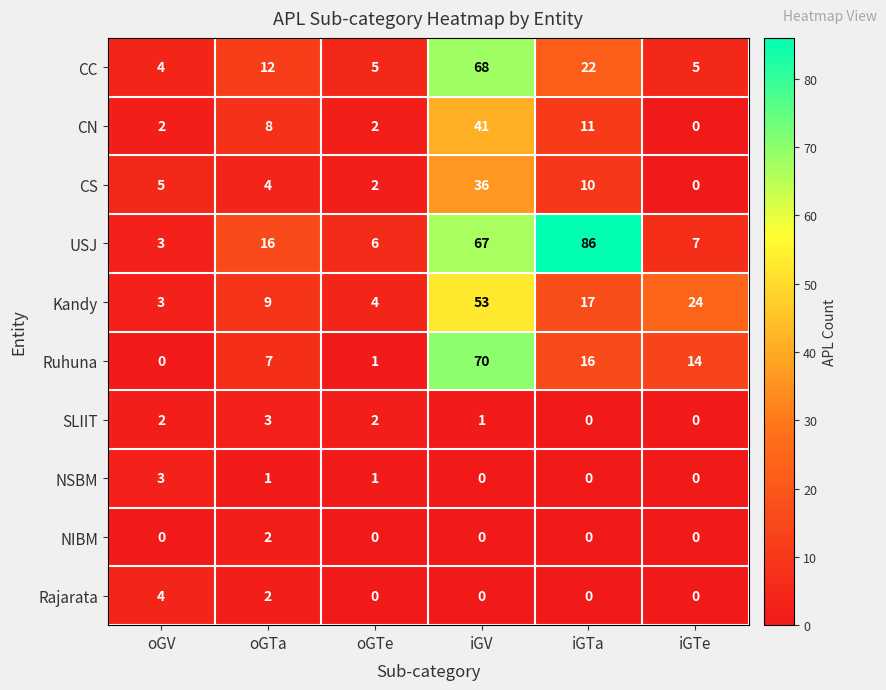

What is the sum of the CC values at oGV and iGTa?

26